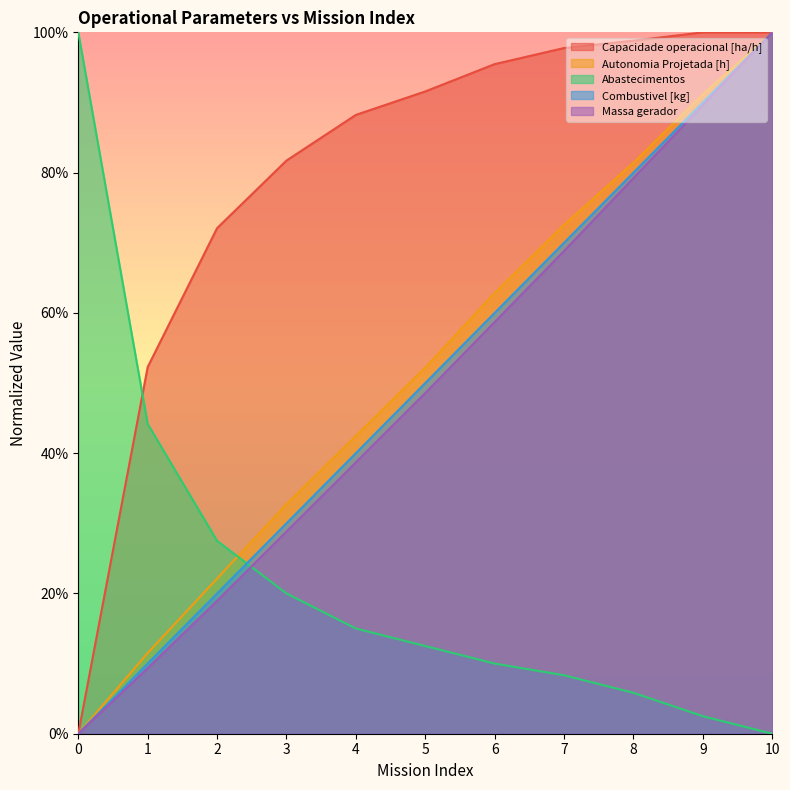

The Abastecimentos series shows 0.0 at 3. True or false?

False